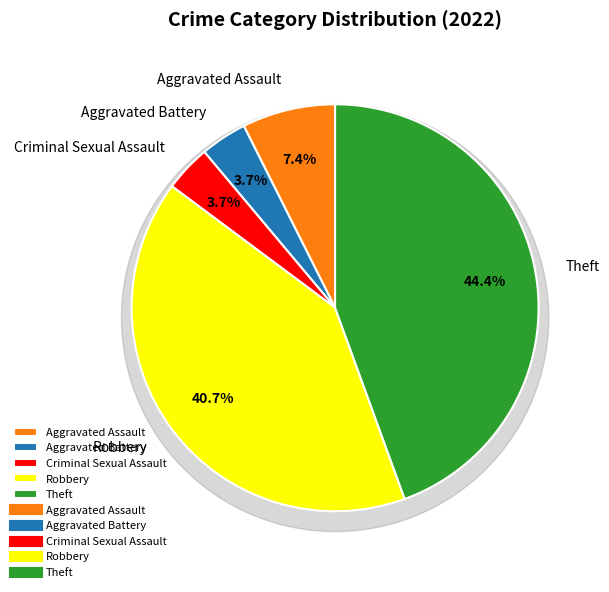

Does any single category account for the majority?

No